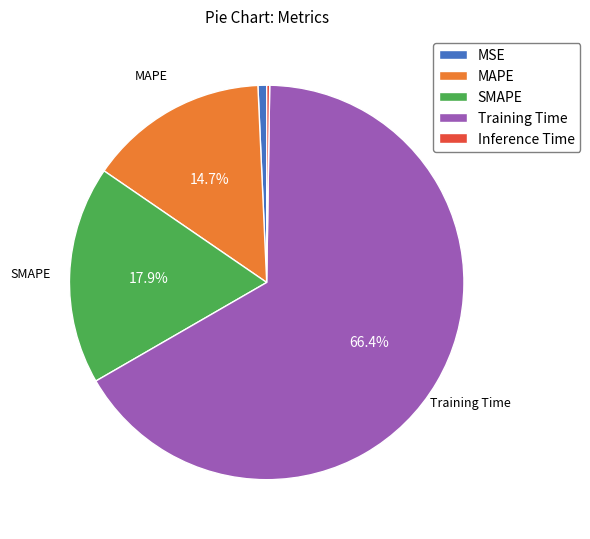

What percentage is the SMAPE slice, to the nearest percent?

18%